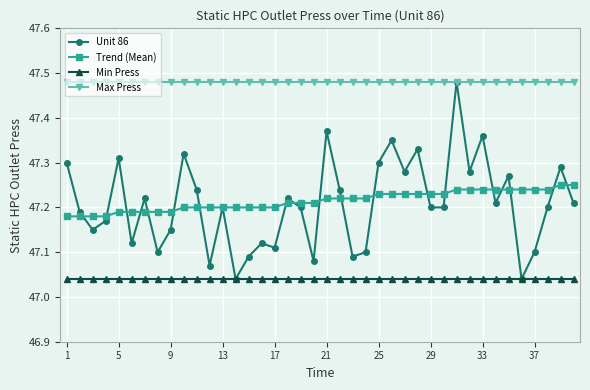

At how many categories does at least one series exceed 47?

40